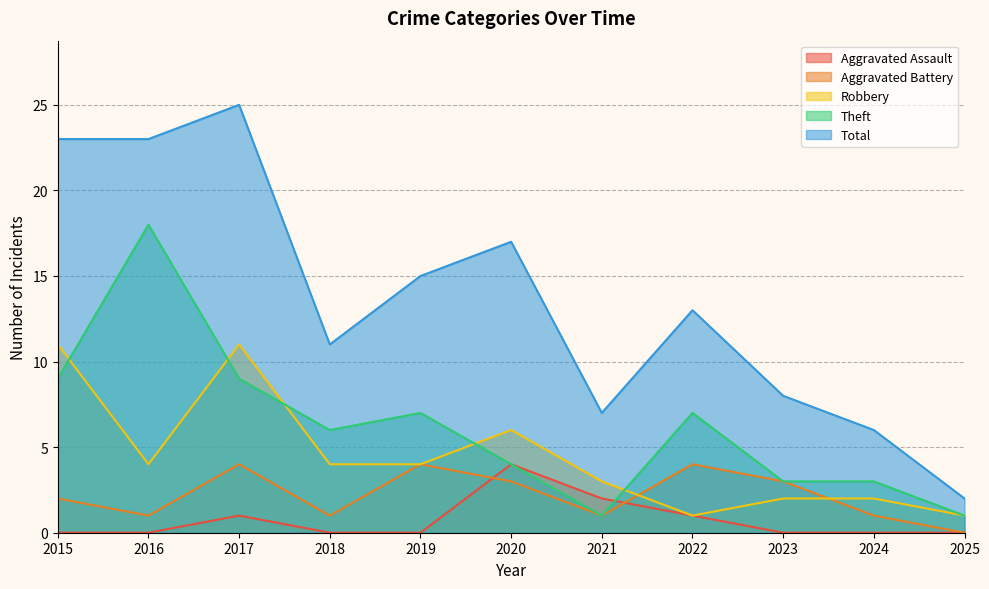

At which category does the chart reach its peak across all series?

2017